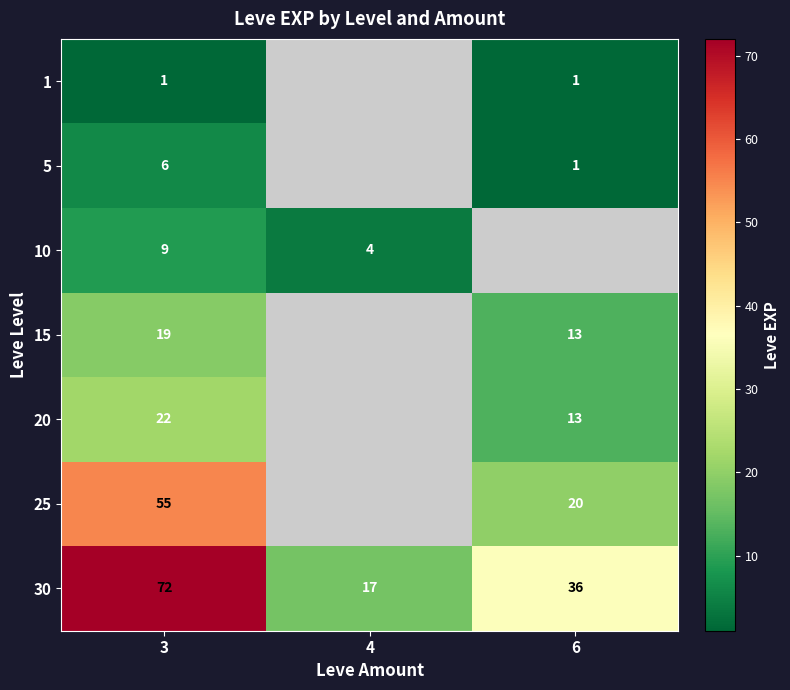

True or false: 25 has a value of 20 at 6.

True